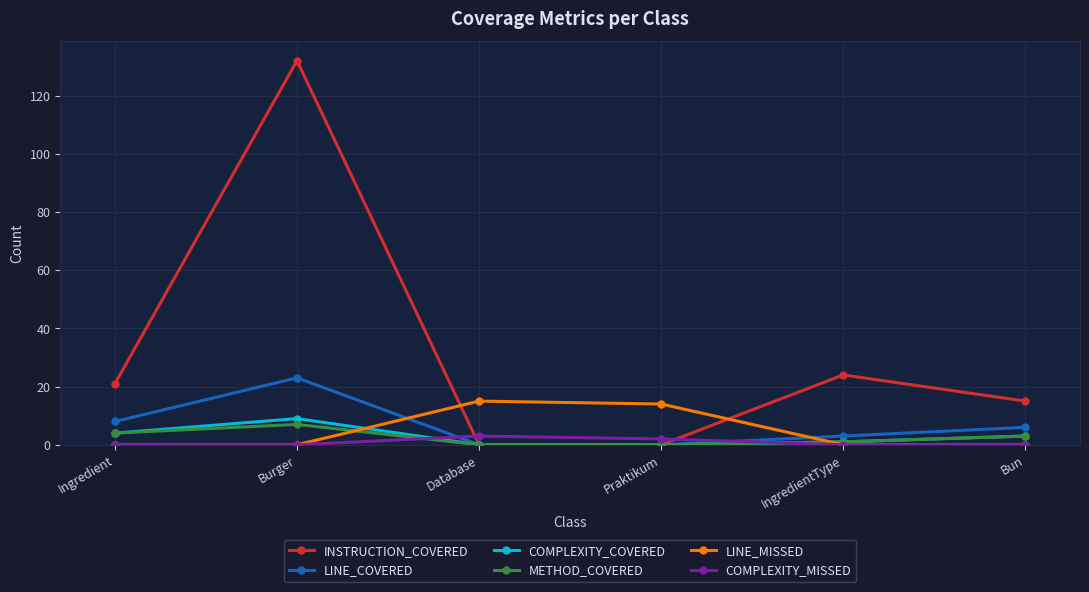

Which series has the largest range (max minus min)?

INSTRUCTION_COVERED